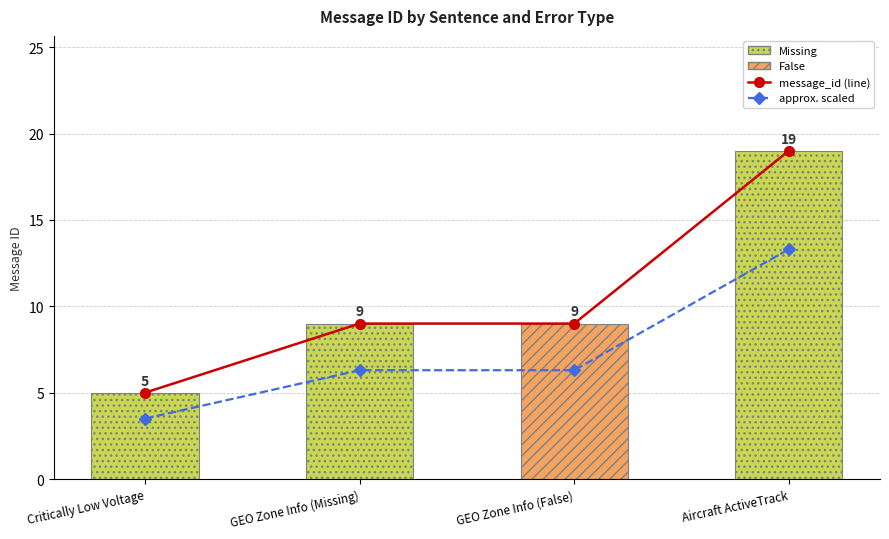

Which series has the largest total across all categories?

message_id (line)